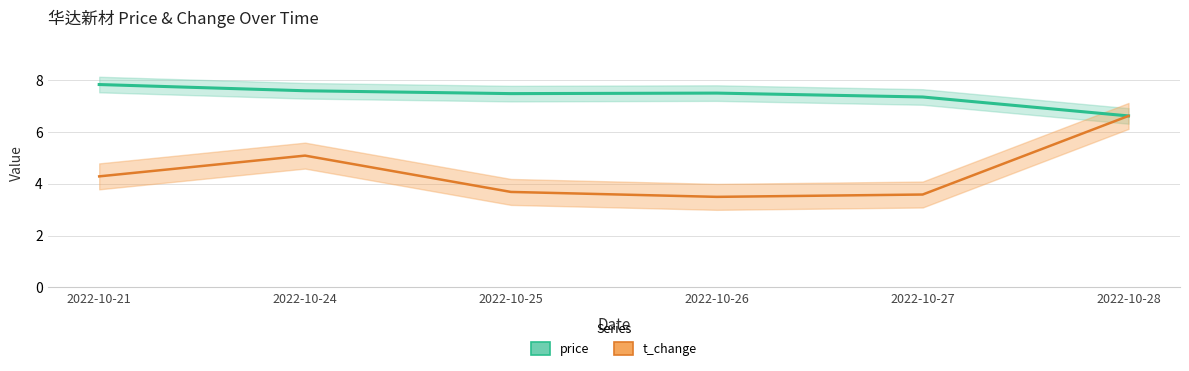

Which series has the largest total across all categories?

price